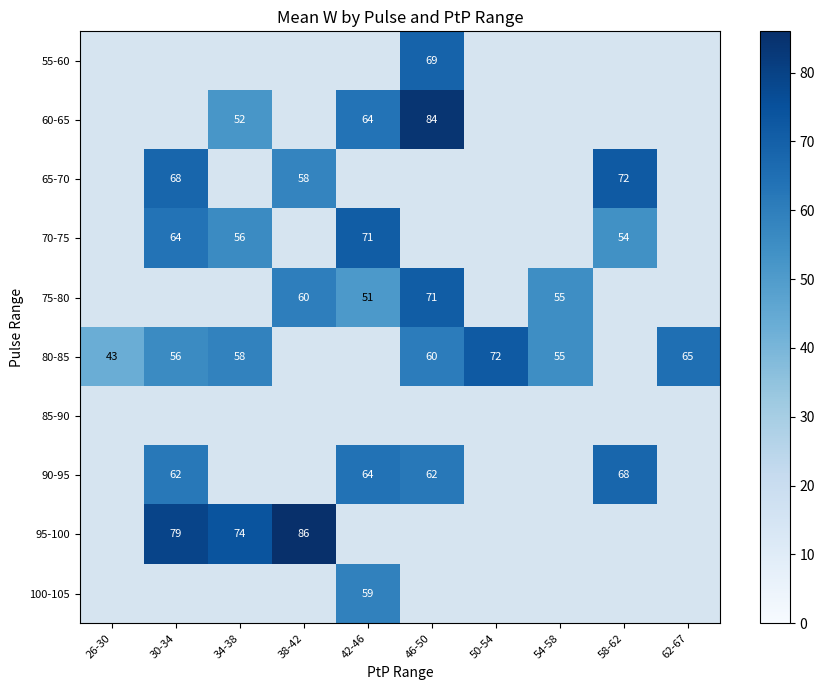

The 90-95 series shows 106 at 30-34. True or false?

False